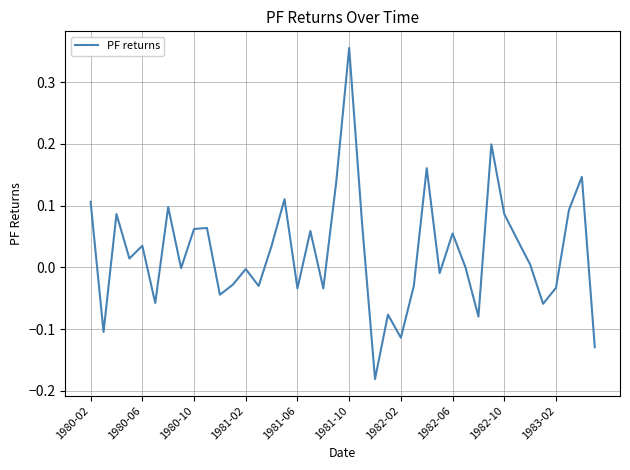

What is the difference between the maximum and minimum values?

0.5